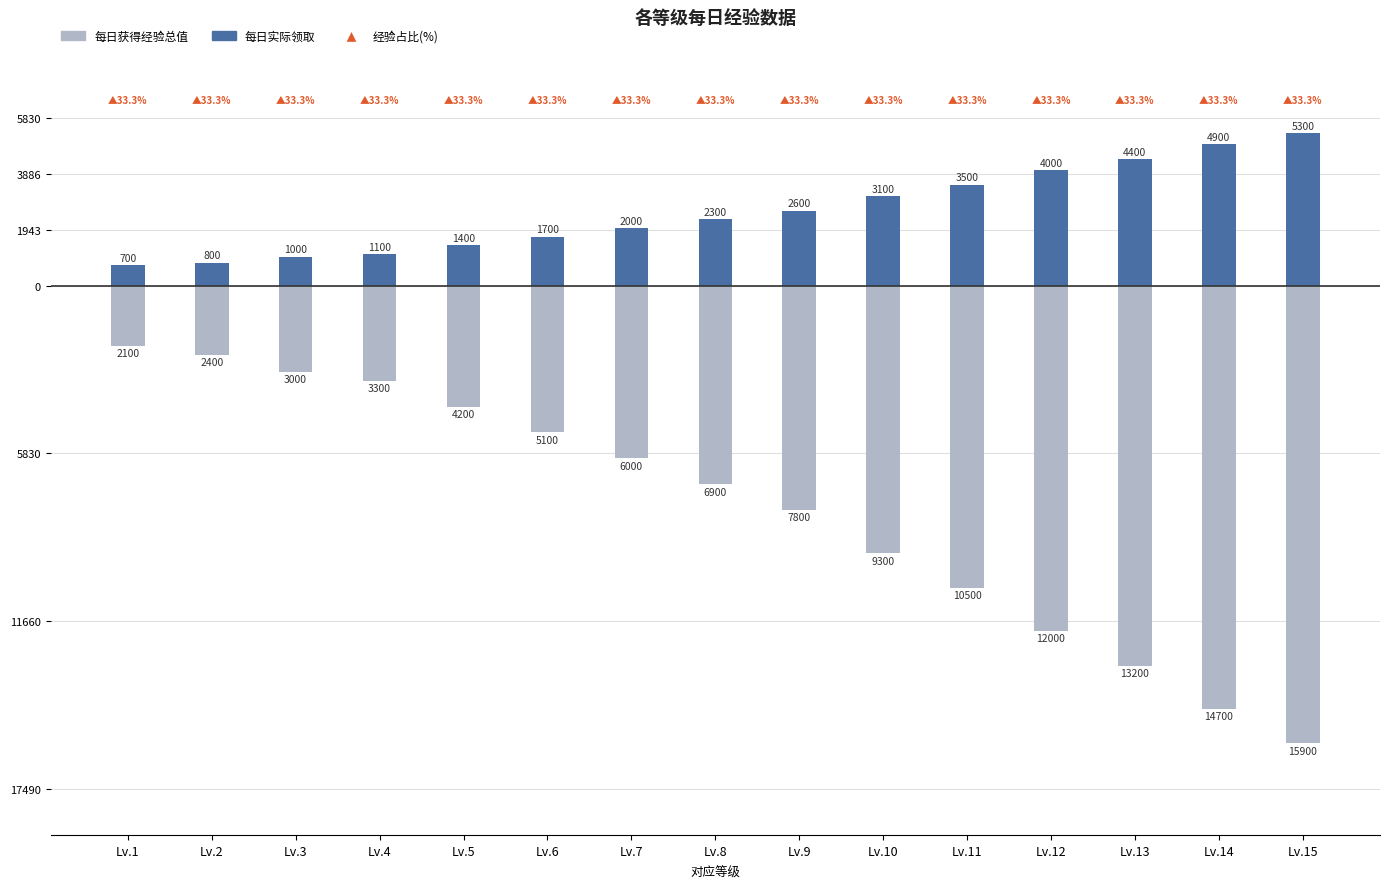

What is the difference between the maximum and minimum values in the 每日实际领取 series?

4600